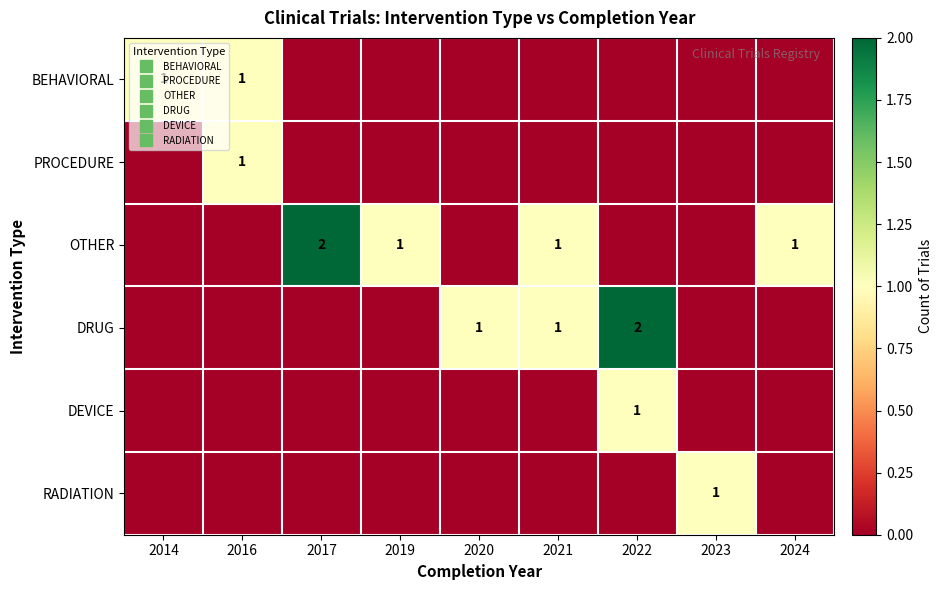

The RADIATION series shows 0 at 2022. True or false?

False